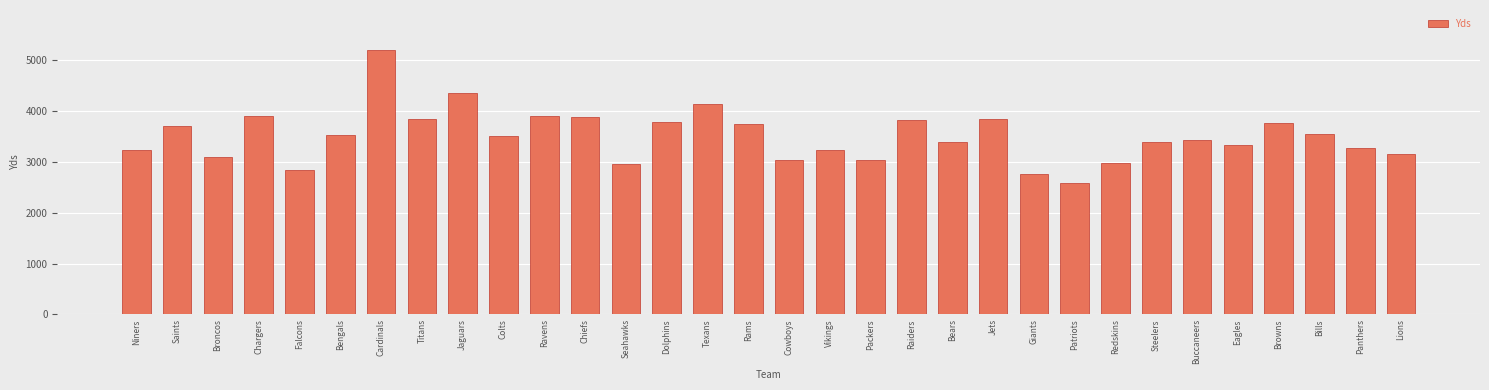

What is the approximate value at Cowboys, to the nearest 50?

3050